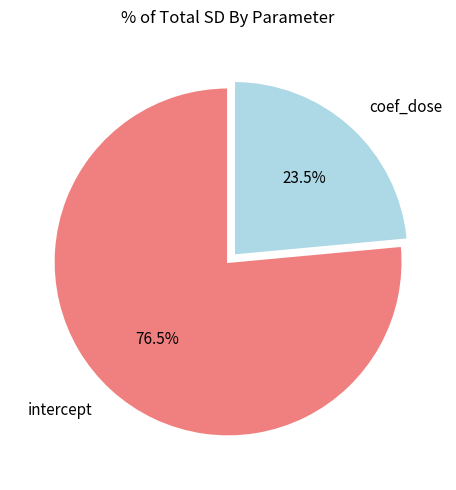

Which category has the biggest portion of the pie?

intercept